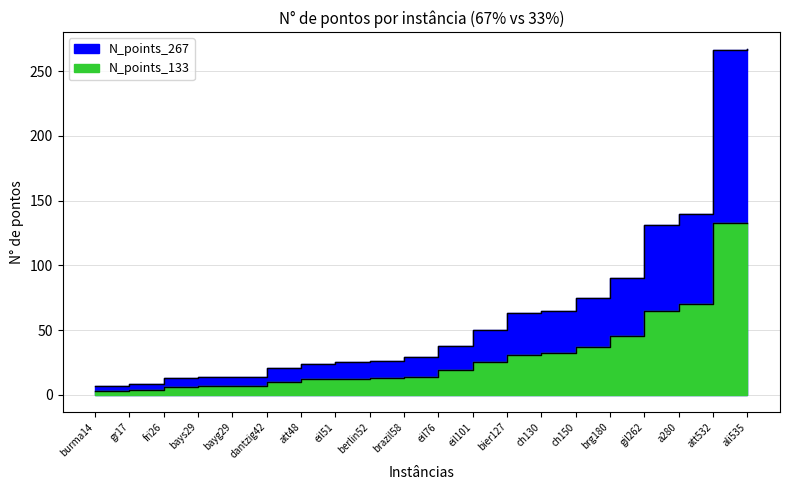

Rank the series at berlin52 from lowest to highest value.

N_points_133, N_points_267